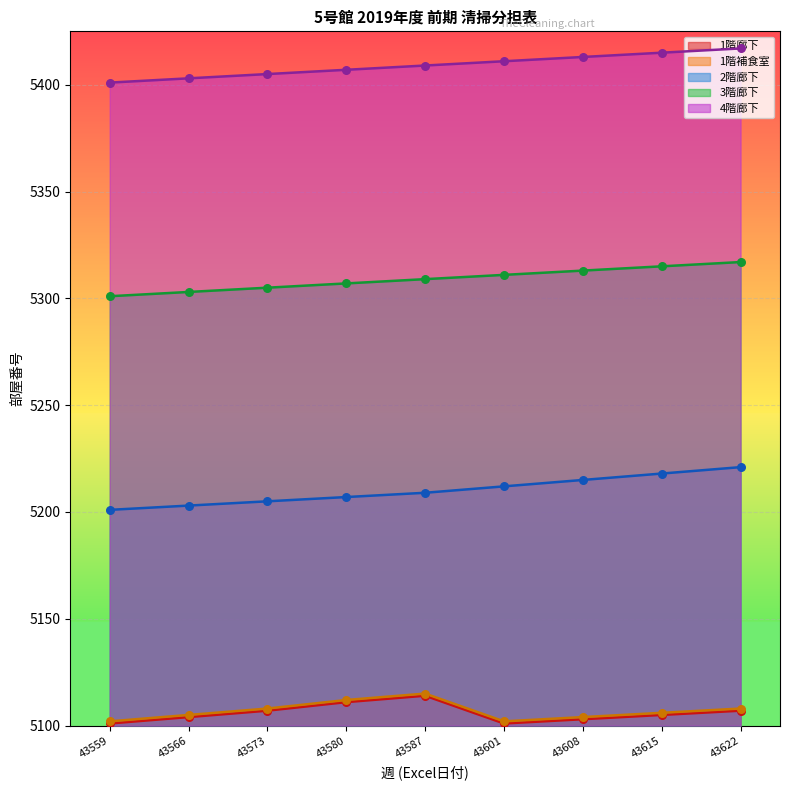

Which series contains the lowest Y value?

1階廊下